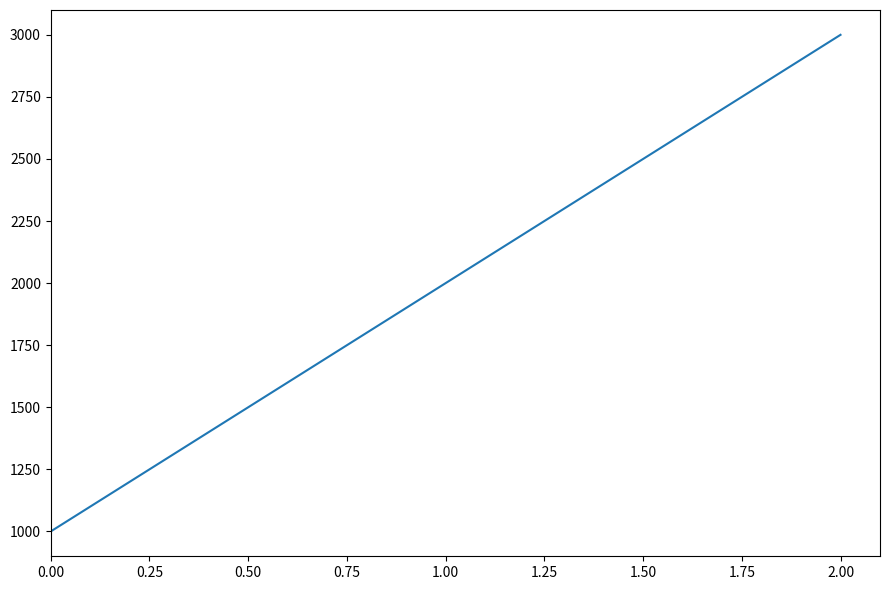

Reading left to right, what are all the values shown in this chart?

1000	2000	3000